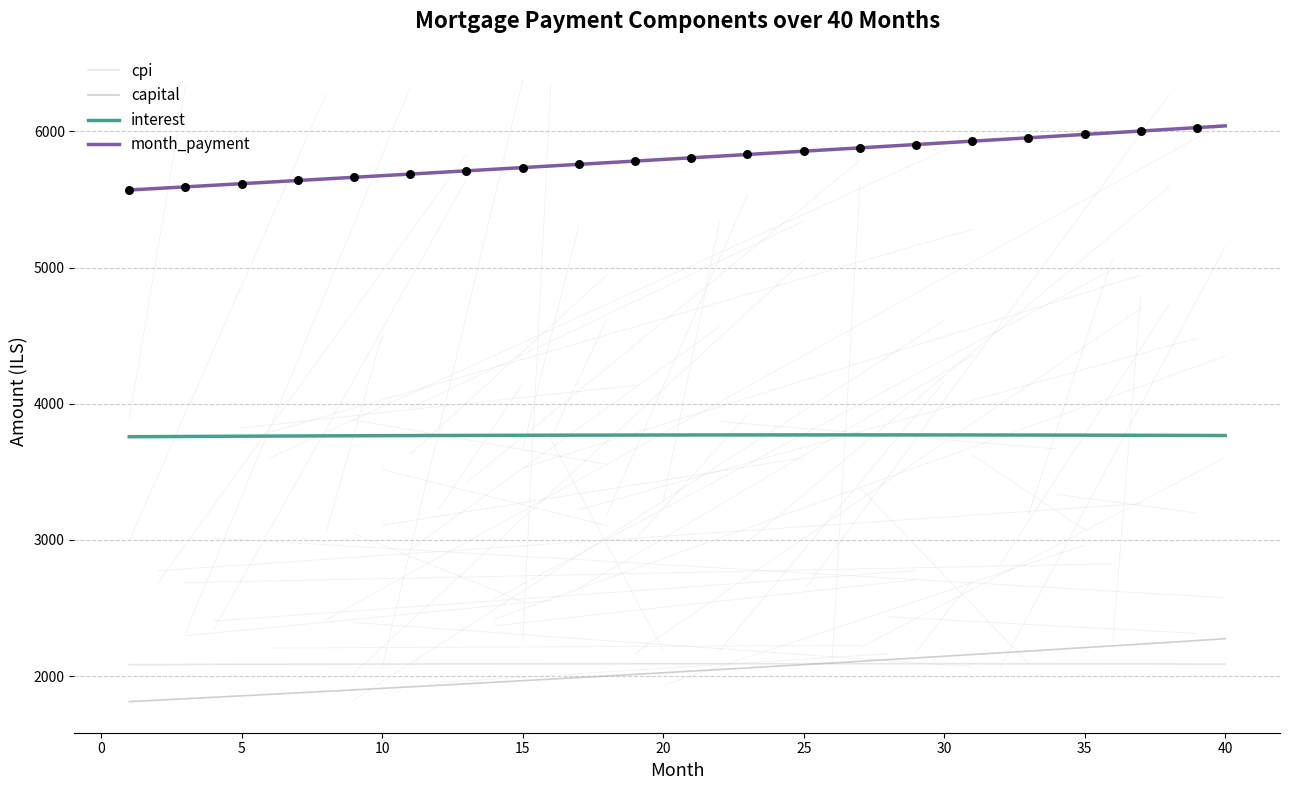

What is the lowest value of the interest series?

3757.8